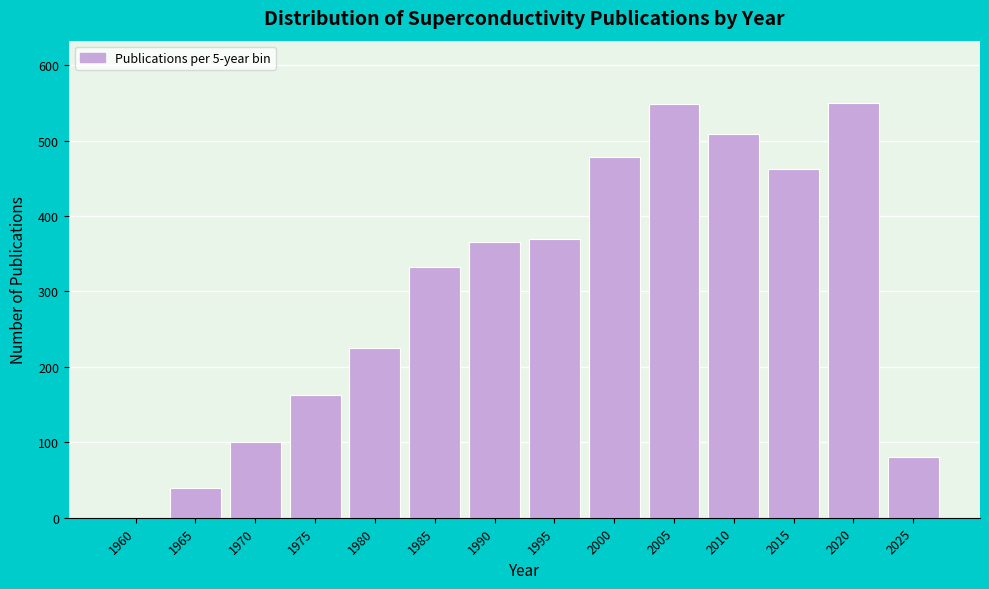

What is the maximum value shown in the chart?

550